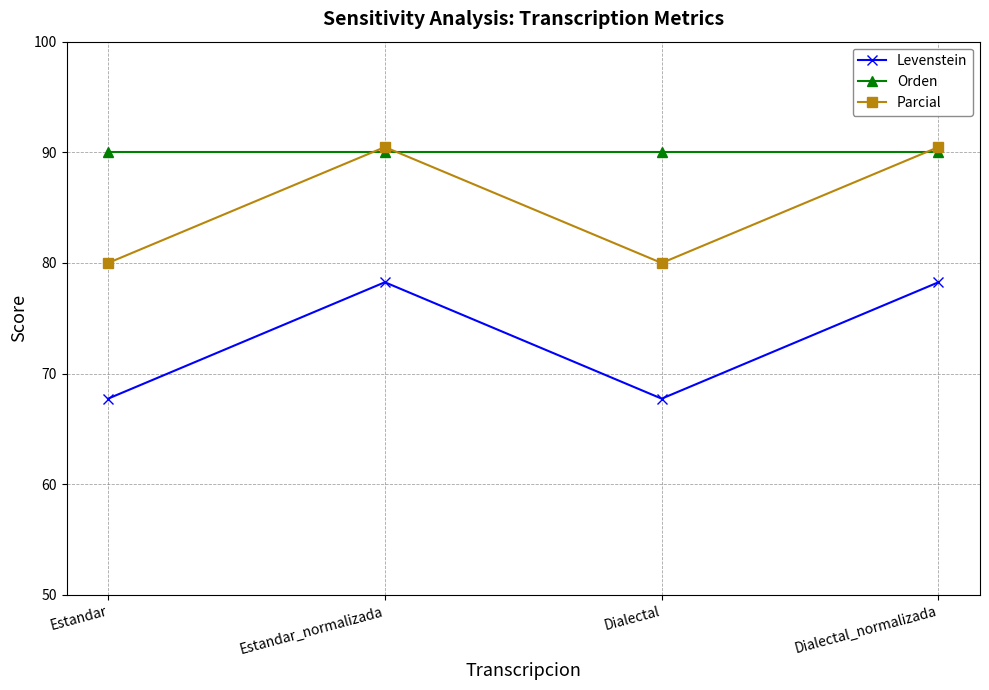

After their last crossing, which series has the higher values: Parcial or Orden?

Parcial